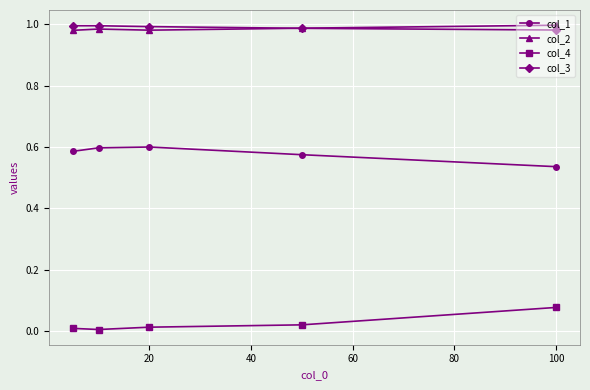

True or false: col_3 and col_2 cross at least once.

True